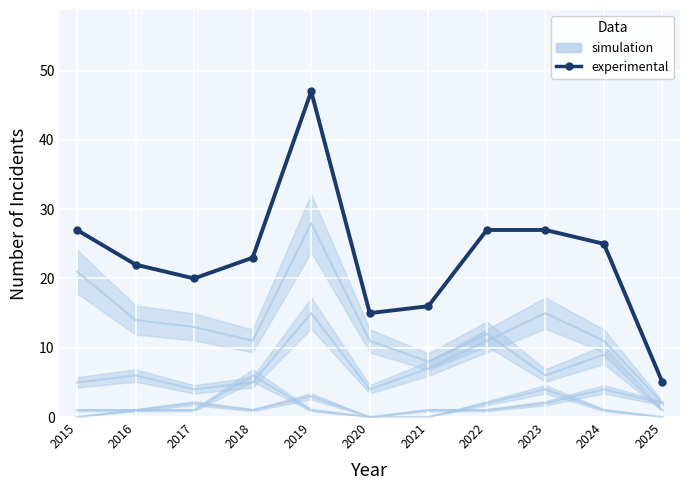

How many lines are shown in the chart?

2